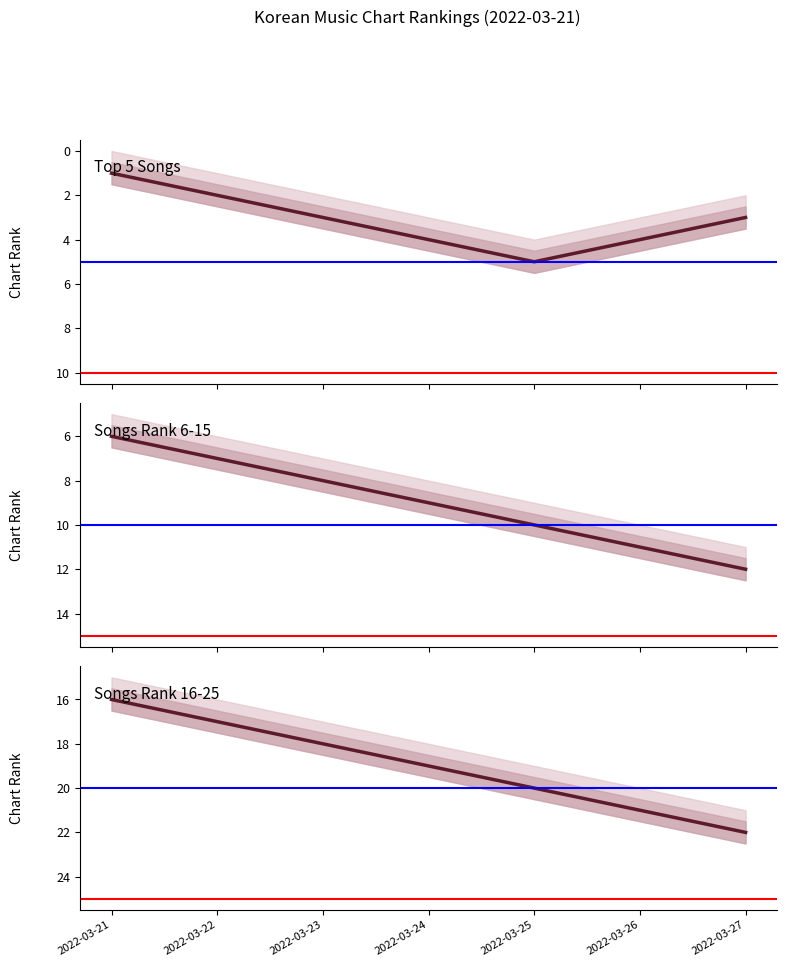

Where is Top 5 Songs nearest to the value 3?

2022-03-23